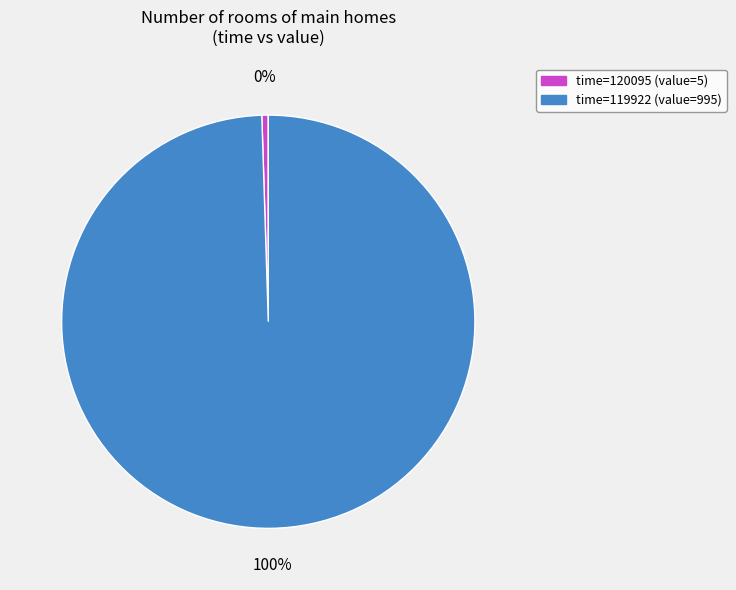

What is the largest slice in the pie chart?

time=119922 (value=995)